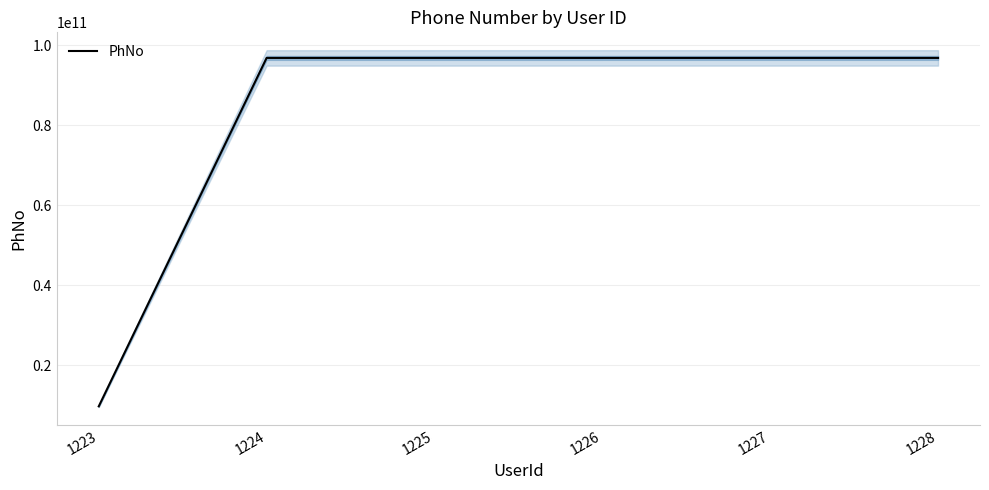

Which has a higher value, 1227 or 1226?

1227